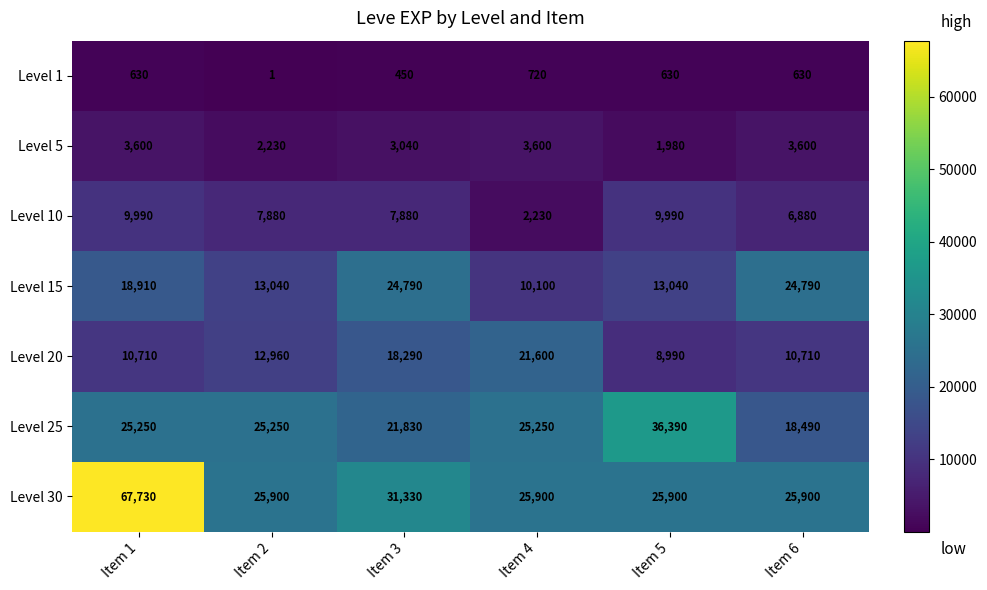

At how many categories does at least one series exceed 6992?

6